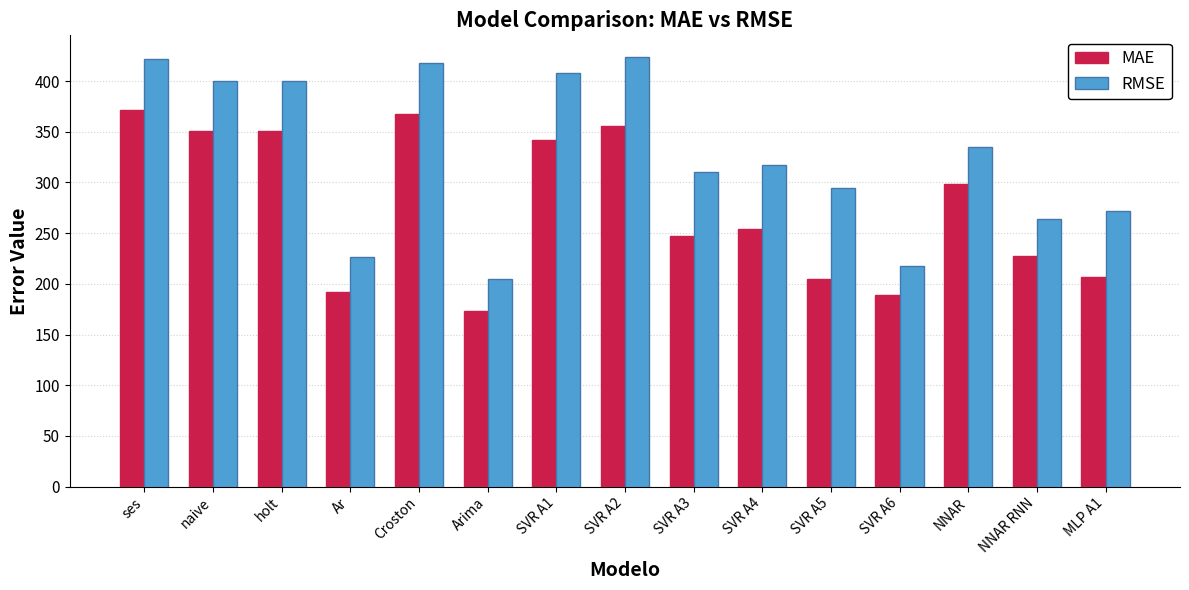

What is the total value across all series at NNAR?

633.7